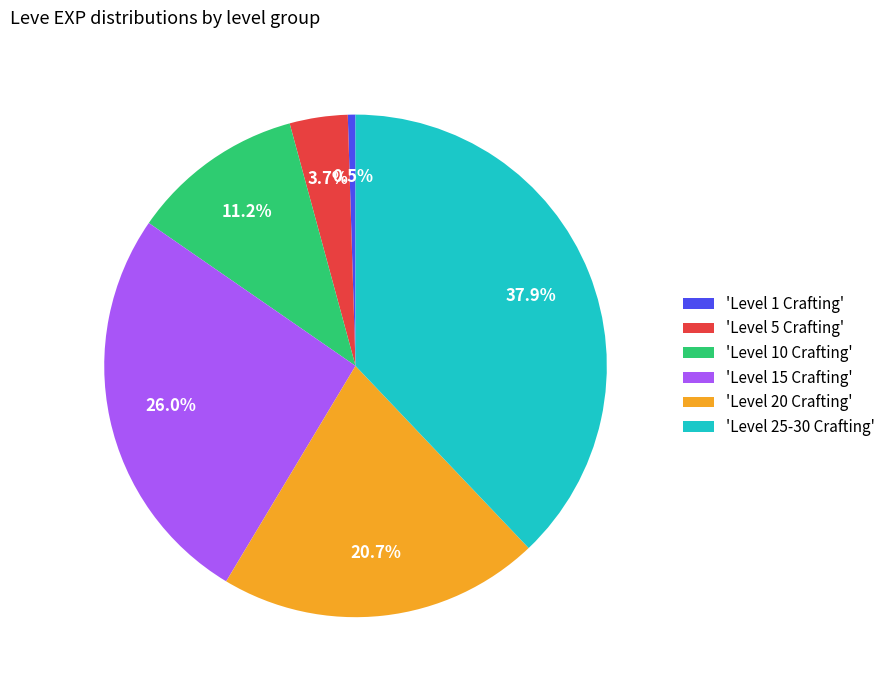

Between 'Level 25-30 Crafting' and 'Level 1 Crafting', which is larger?

'Level 25-30 Crafting'